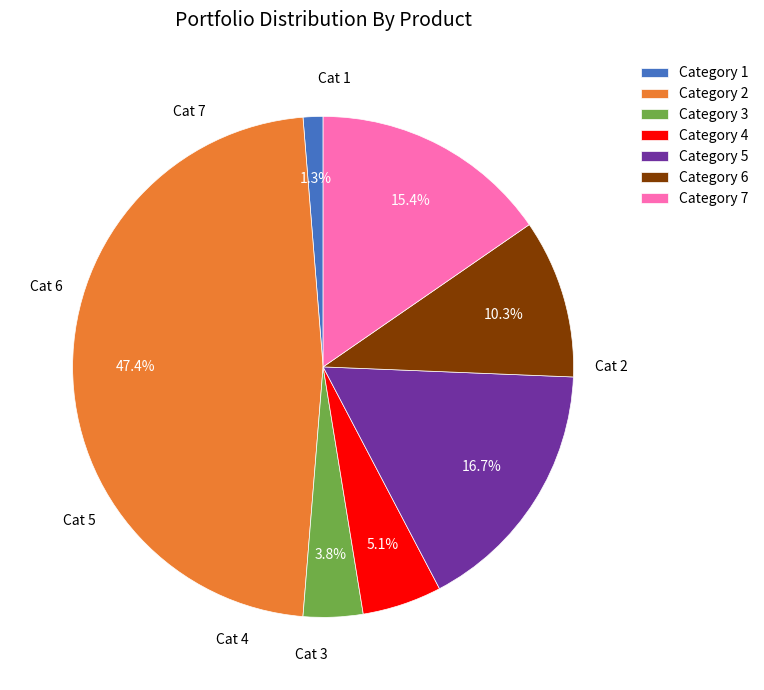

Which slice is the smallest?

Category 1